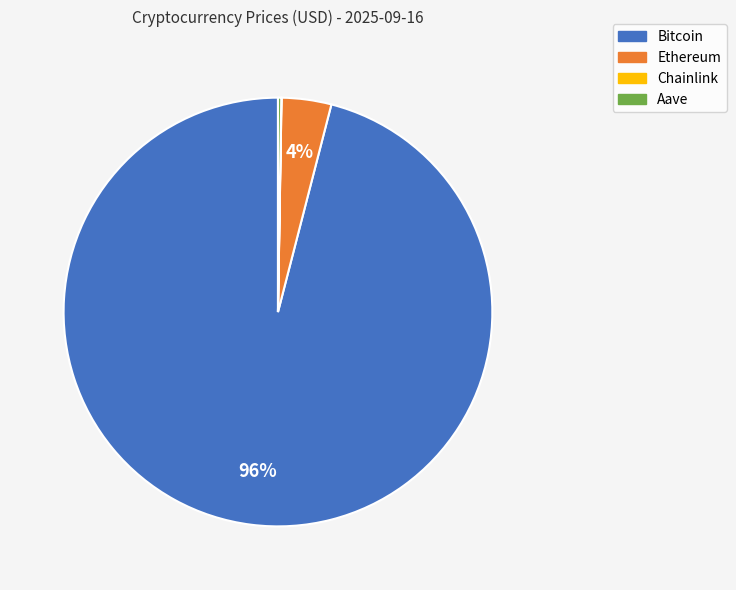

Which has a higher value, Bitcoin or Ethereum?

Bitcoin